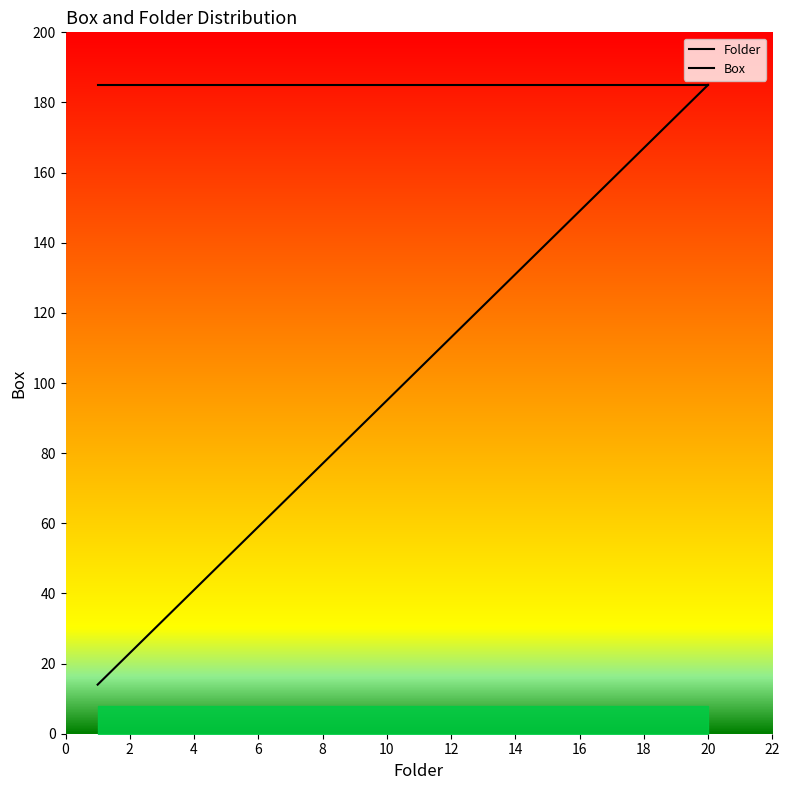

Reading left to right, extract all data points from this chart.

Folder: 14.0	23.0	32.0	41.0	50.0	59.0	68.0	77.0	86.0	95.0	104.0	113.0	122.0	131.0	140.0	149.0	158.0	167.0	176.0	185.0
Box: 185.0	185.0	185.0	185.0	185.0	185.0	185.0	185.0	185.0	185.0	185.0	185.0	185.0	185.0	185.0	185.0	185.0	185.0	185.0	185.0